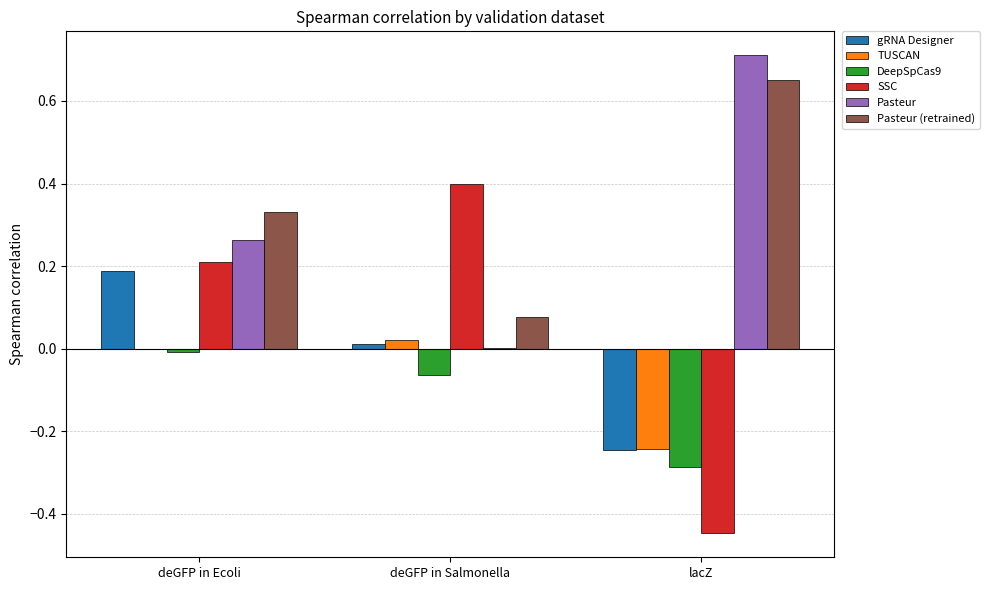

The value of SSC at deGFP in Ecoli is 0.1. True or false?

False